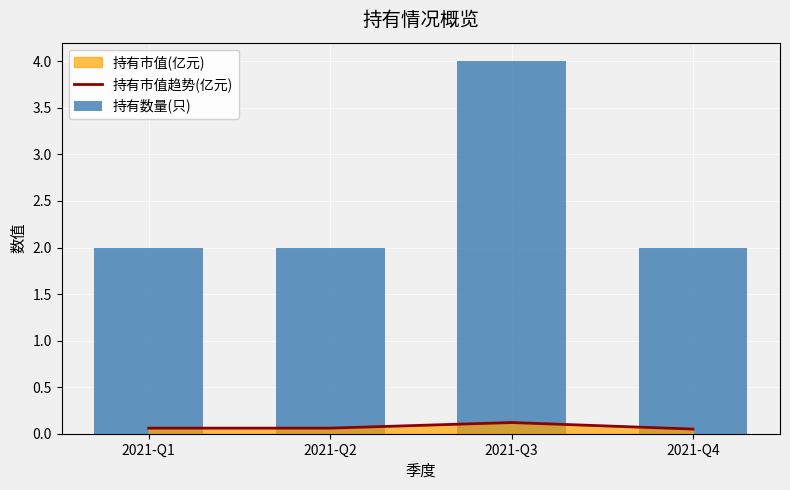

At which label does 持有数量(只) reach its minimum?

2021-Q1